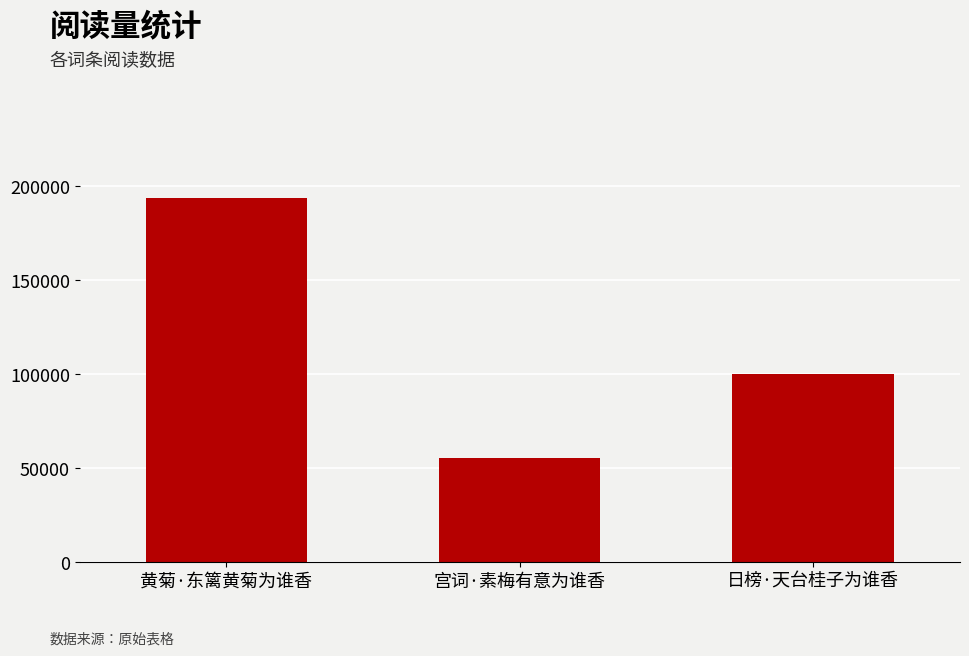

What is the label of the 2nd bar from the left?

宫词·素梅有意为谁香